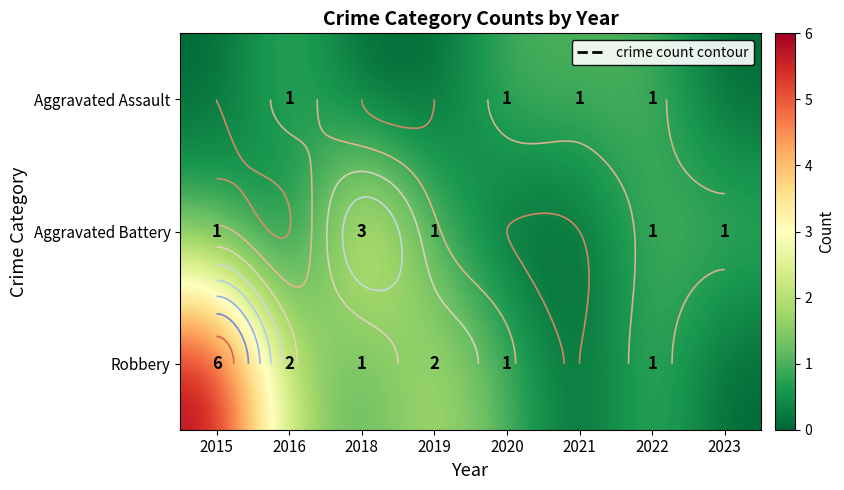

True or false: Robbery has a value of -4 at 2021.

False